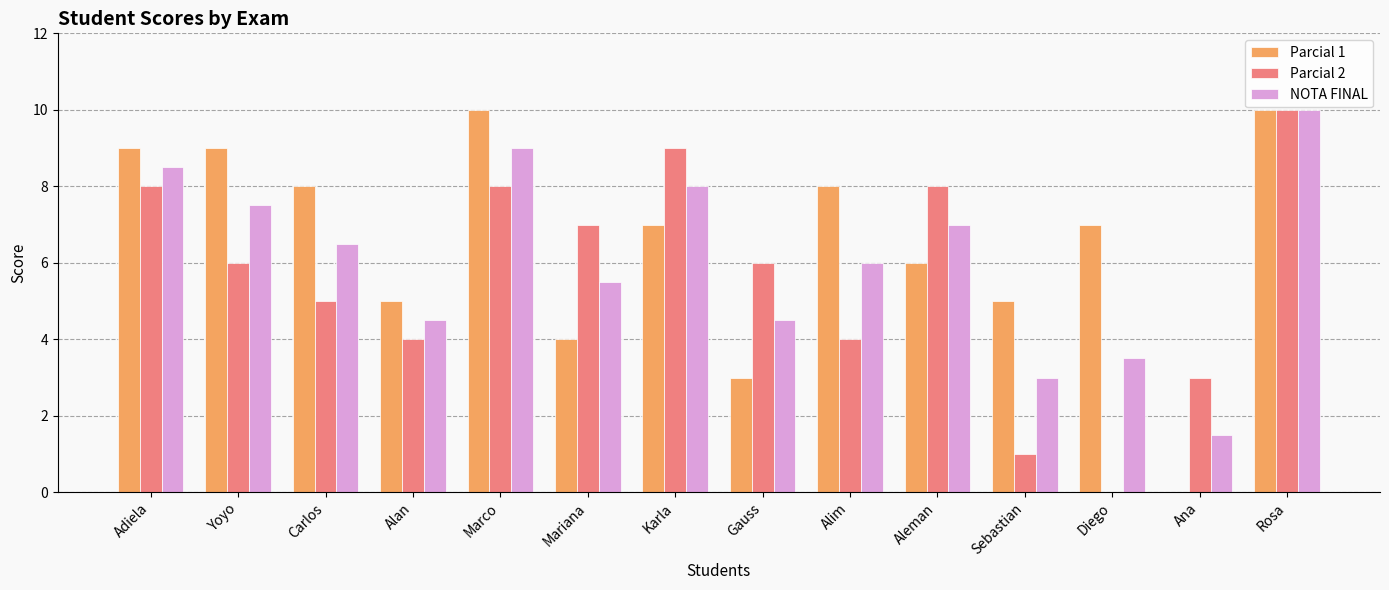

Are the bars grouped side by side (vs. stacked)?

Yes